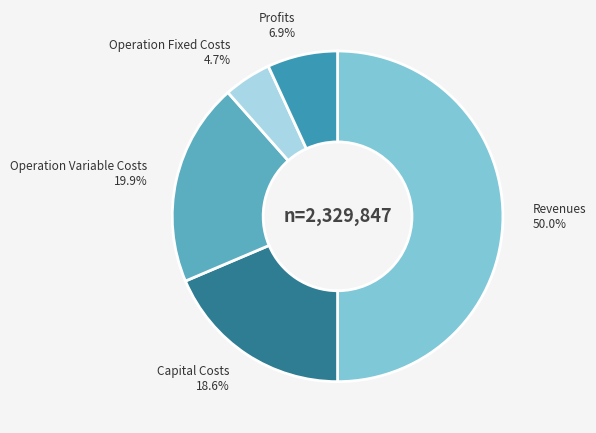

How many segments does this pie chart have?

5